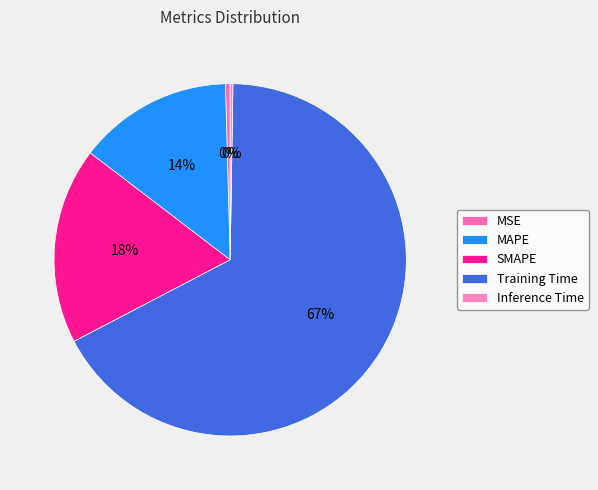

What percentage is NOT represented by SMAPE?

82.0%